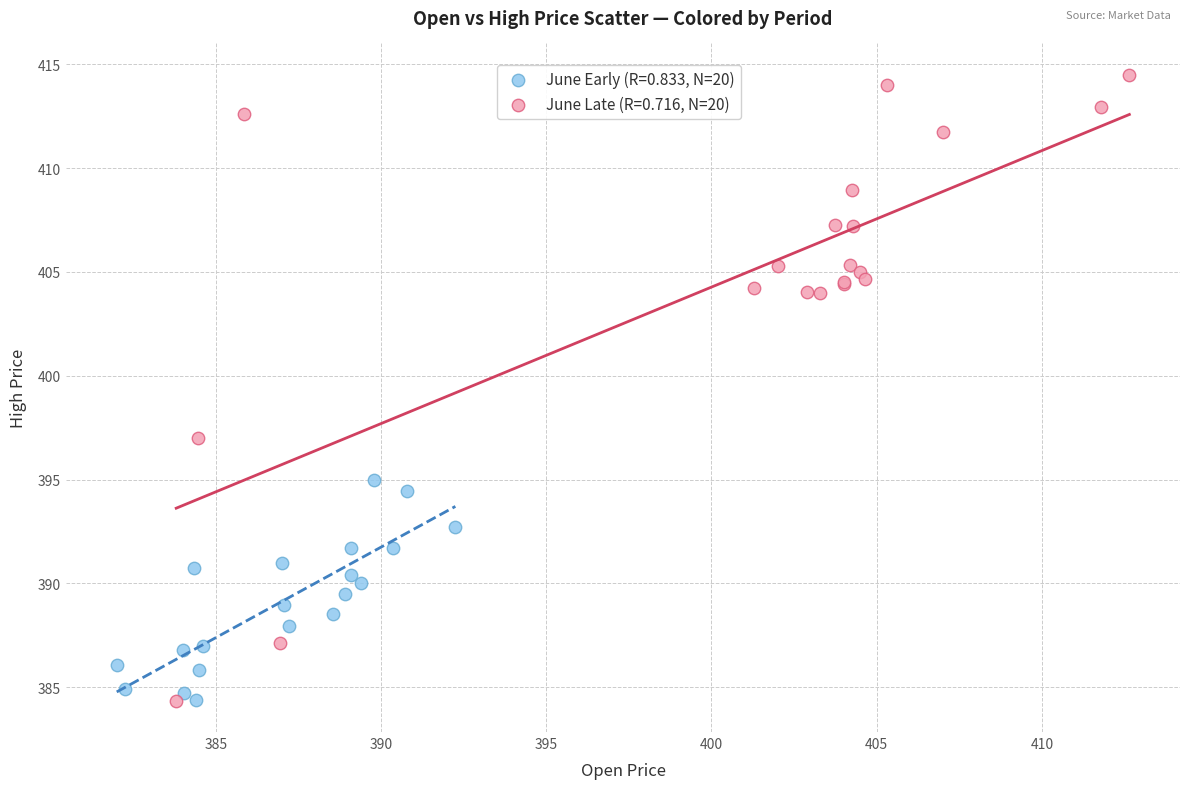

Which series has the widest spread of Y values?

June Late (R=0.716, N=20)